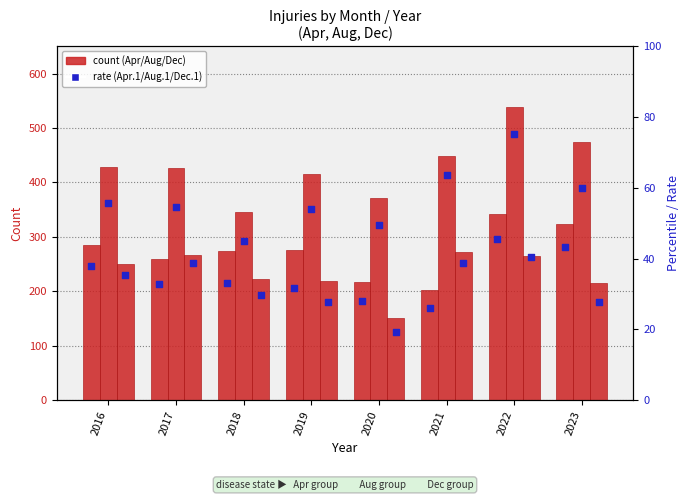

At which category is the sum across all series the highest?

2022